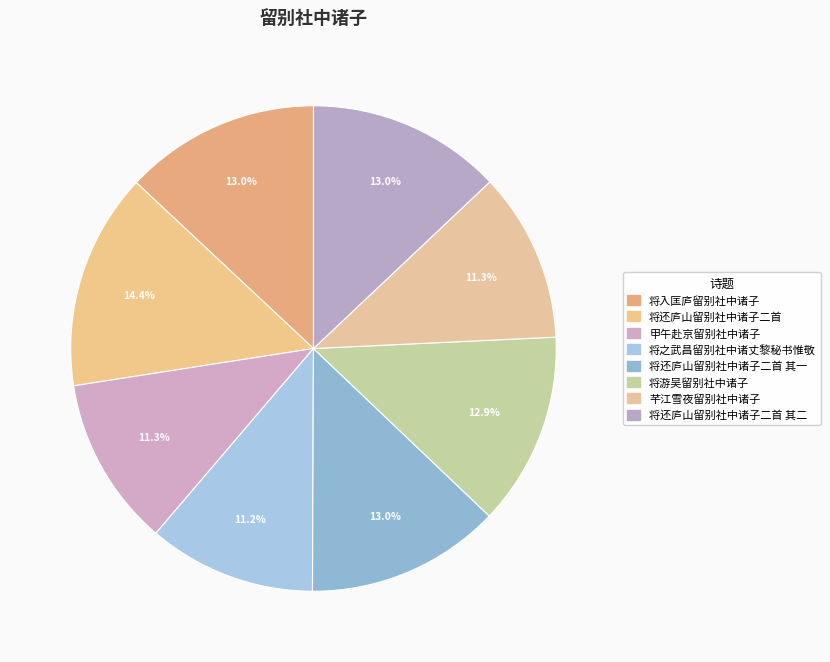

What is the largest slice in the pie chart?

将还庐山留别社中诸子二首